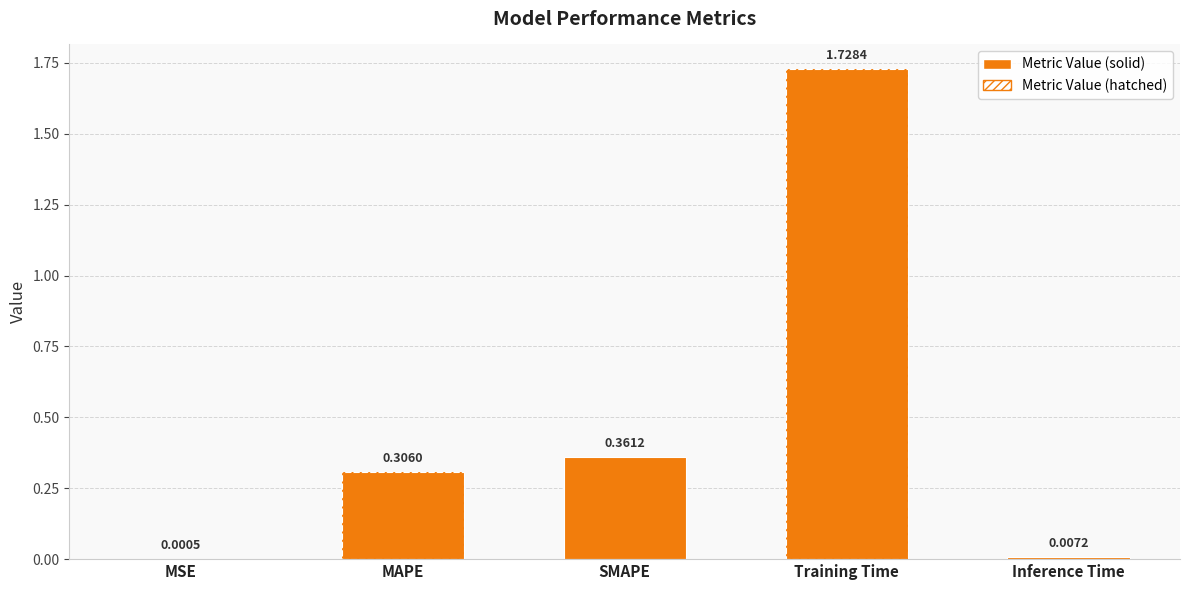

True or false: the data shows 1.7 at Training Time.

True